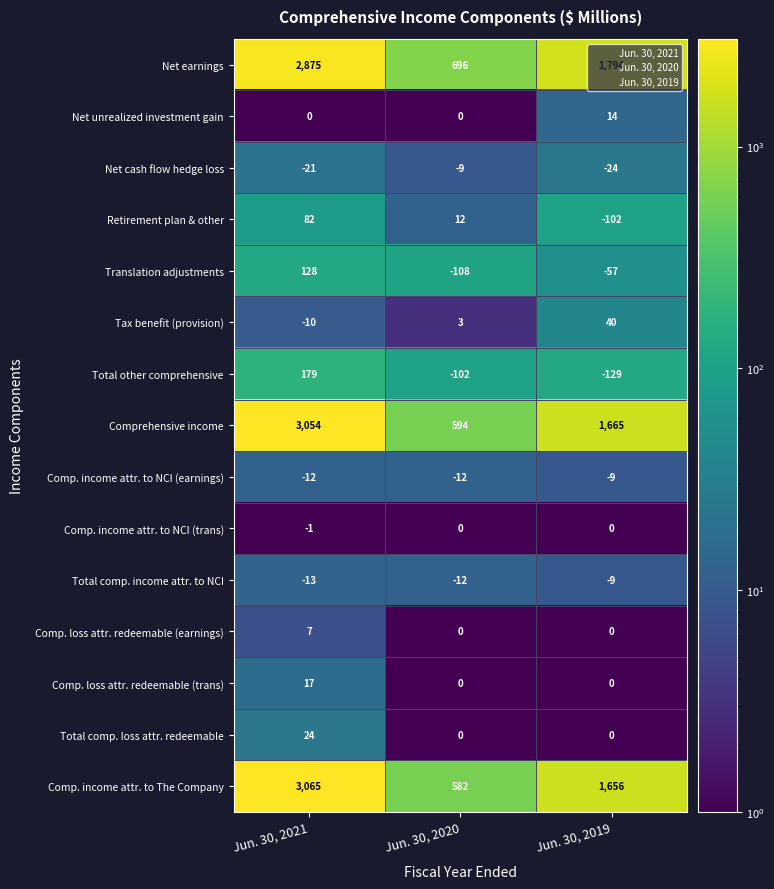

The value of Total other comprehensive at Jun. 30, 2020 is -54. True or false?

False